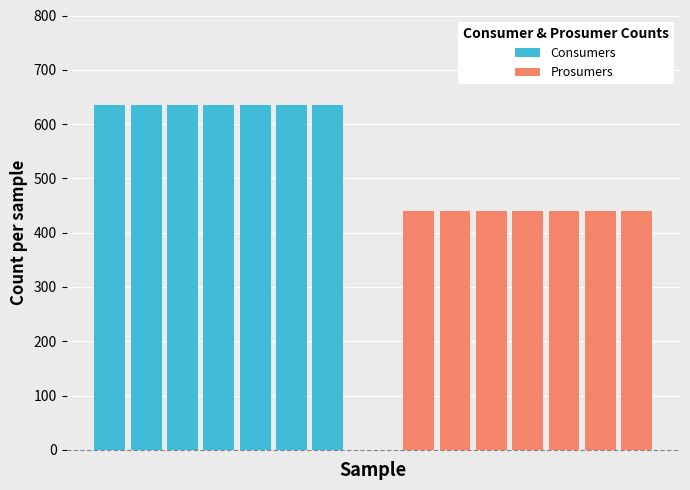

What are all the series names shown in the legend?

Consumers, Prosumers